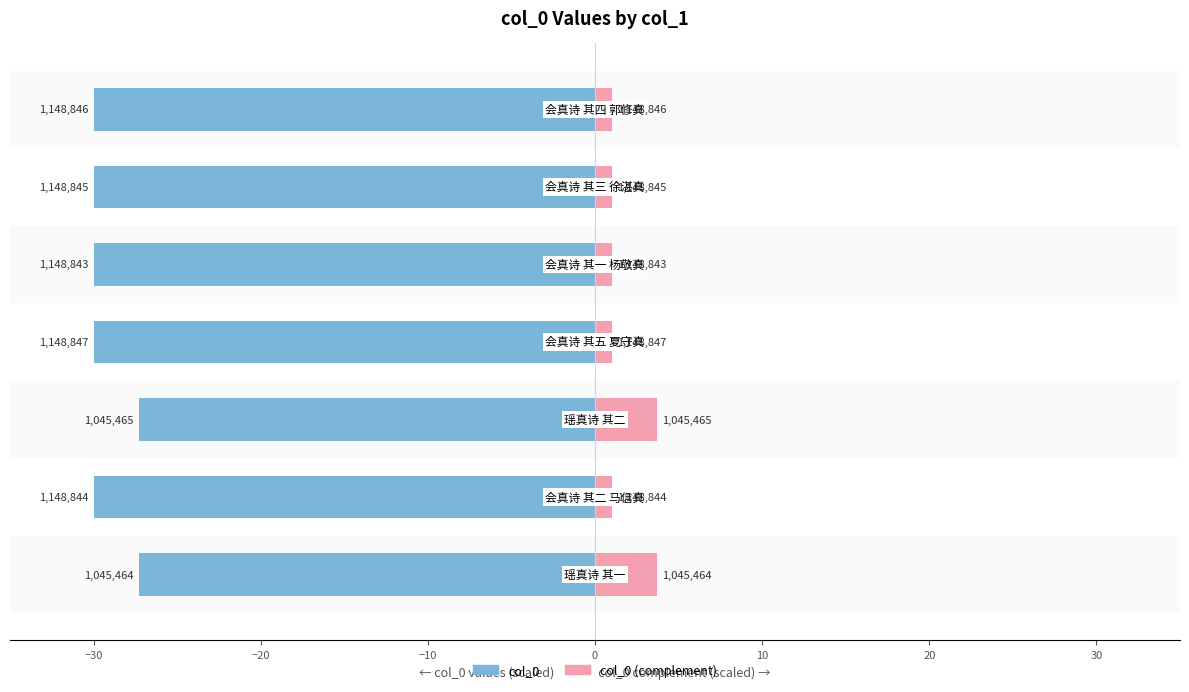

What is the value of the col_0 (complement) bar at the 4th from the left?

1.0